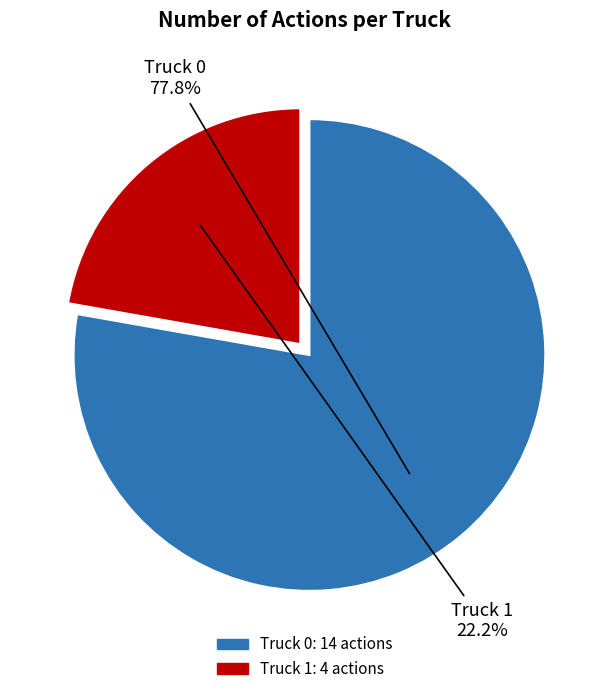

True or false: Truck 0 accounts for 87% of the total.

False